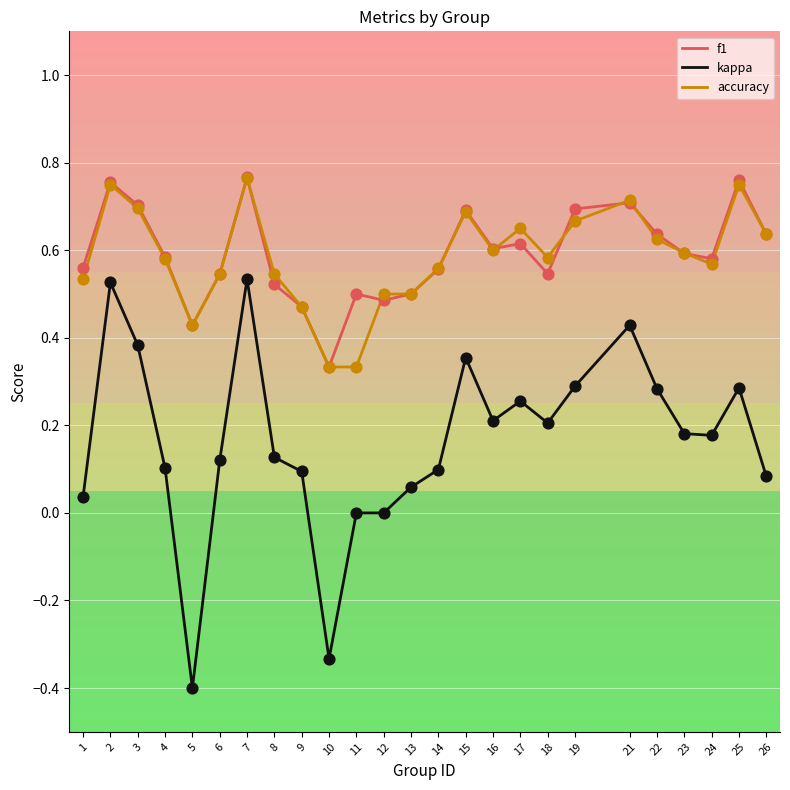

Which series has the widest spread of values?

kappa